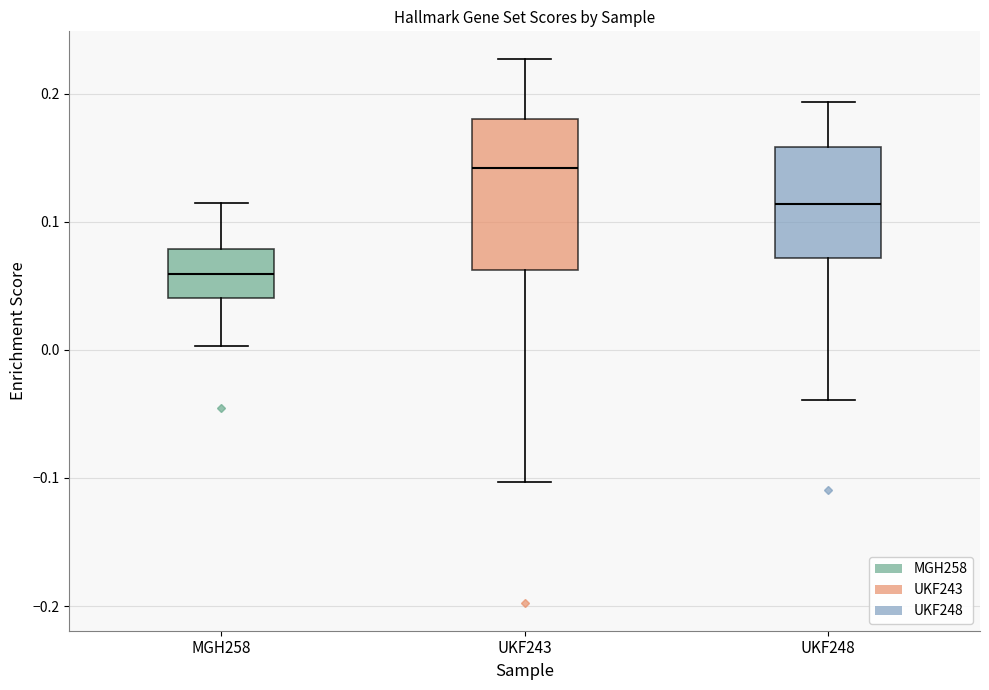

Comparing the boxes themselves (not the whiskers), which one is the tallest?

UKF243